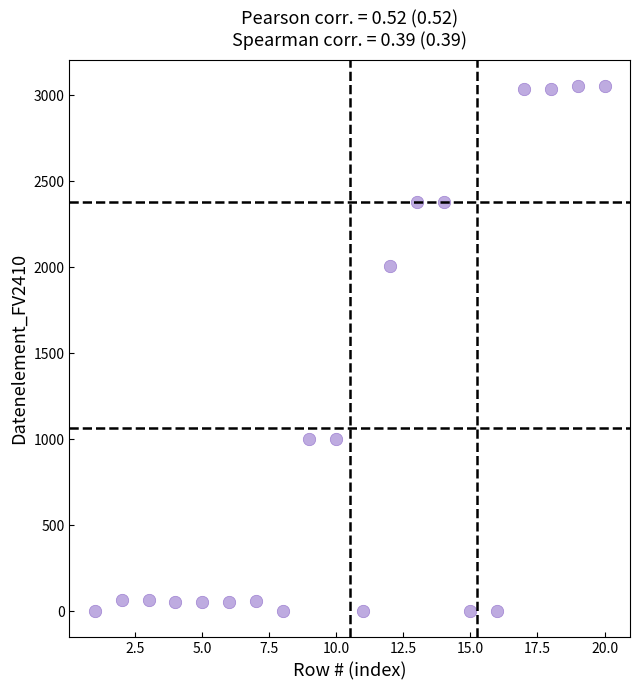

What is the range of Y values (max minus min)?

3055